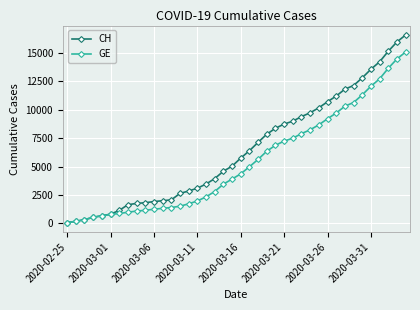

Rank the series by their average value, from highest to lowest.

CH, GE